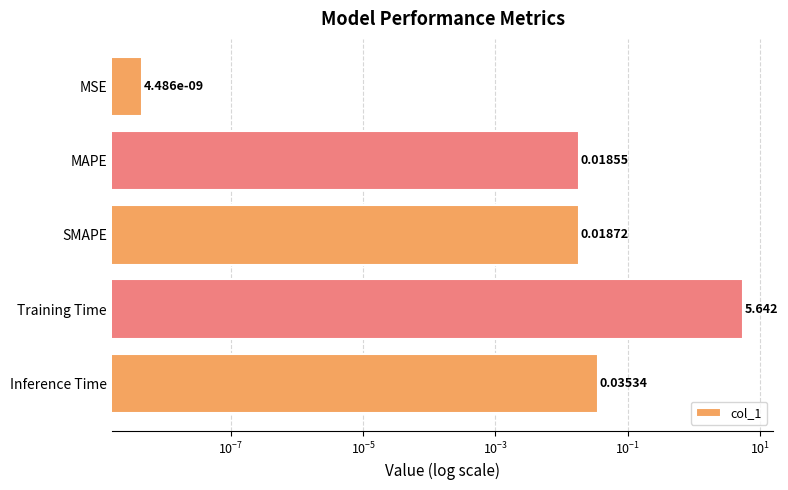

True or false: the data shows 0.0 at Inference Time.

False